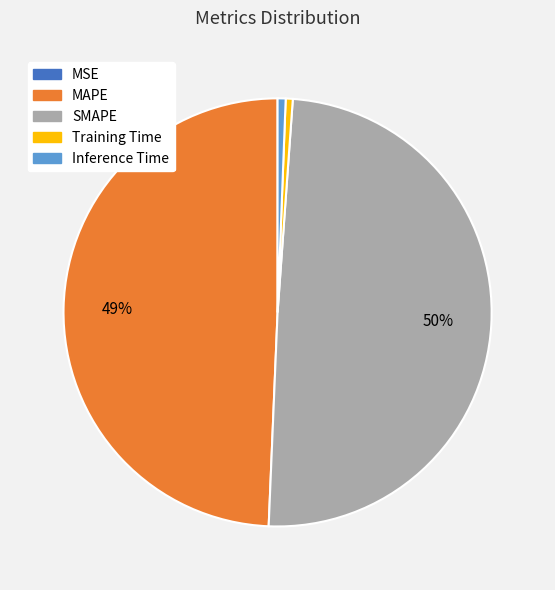

Is there a majority slice in this chart?

No